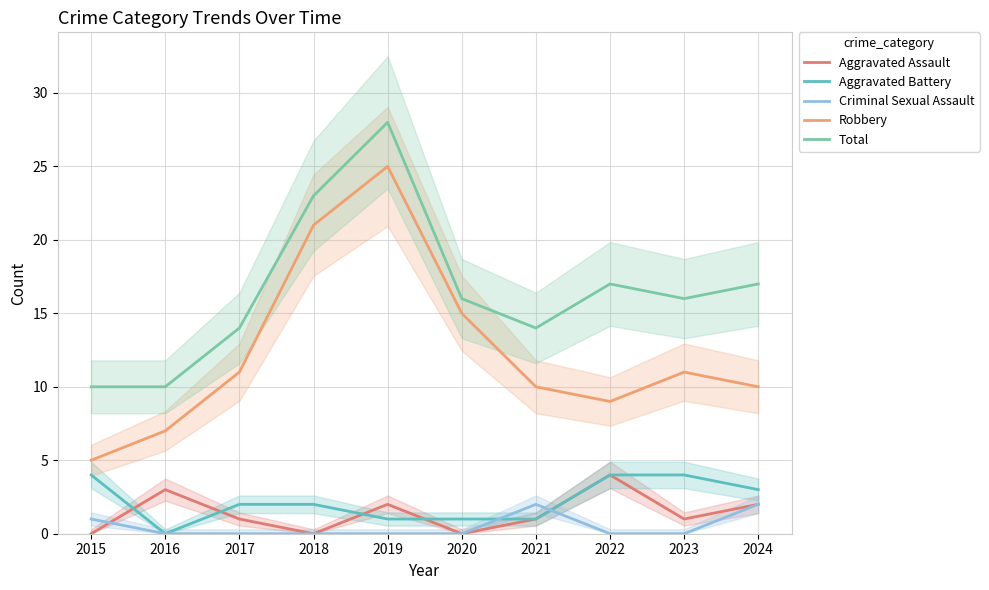

Does the chart display data point markers on the line(s)?

No